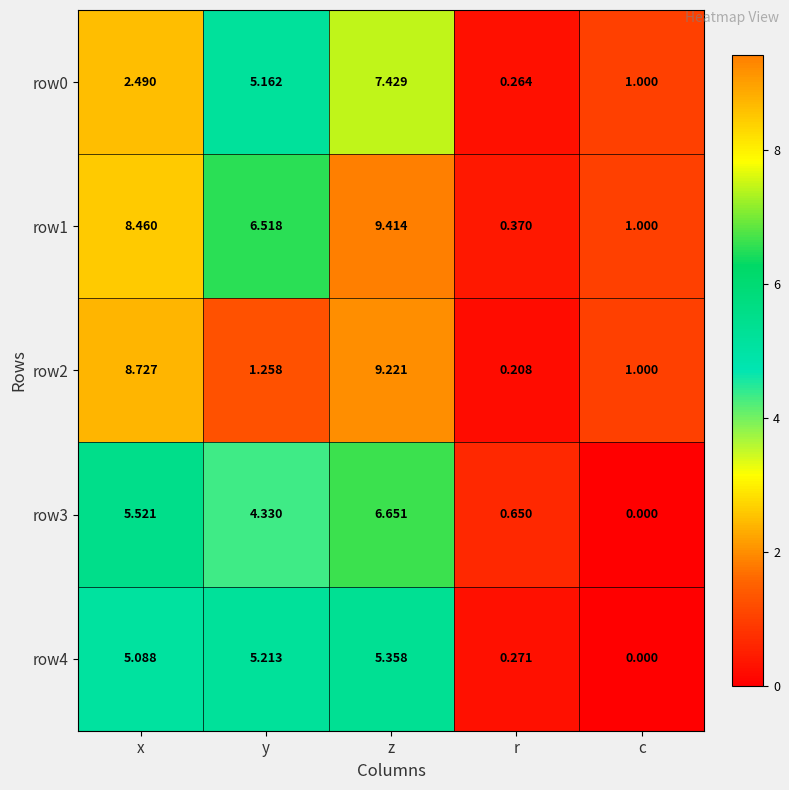

Which category has the highest value across all series?

z